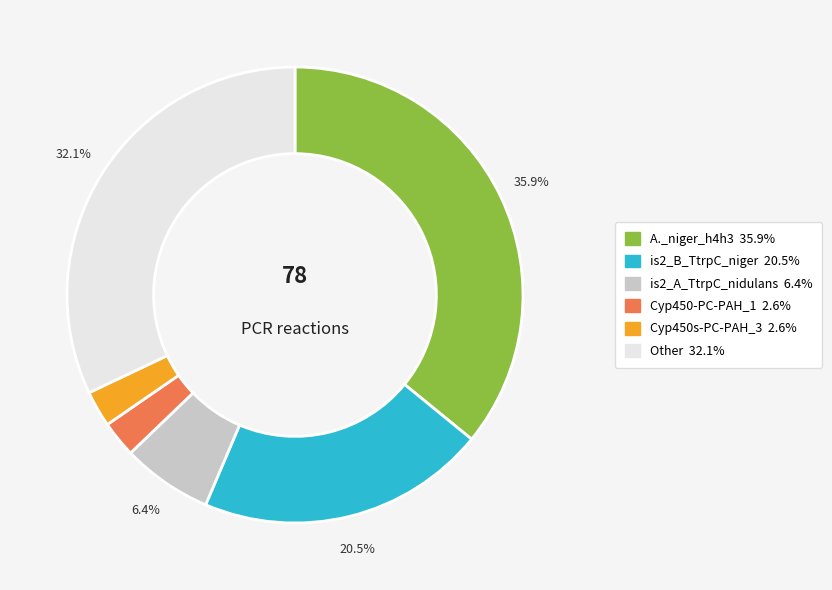

Count the number of slices in the pie.

6